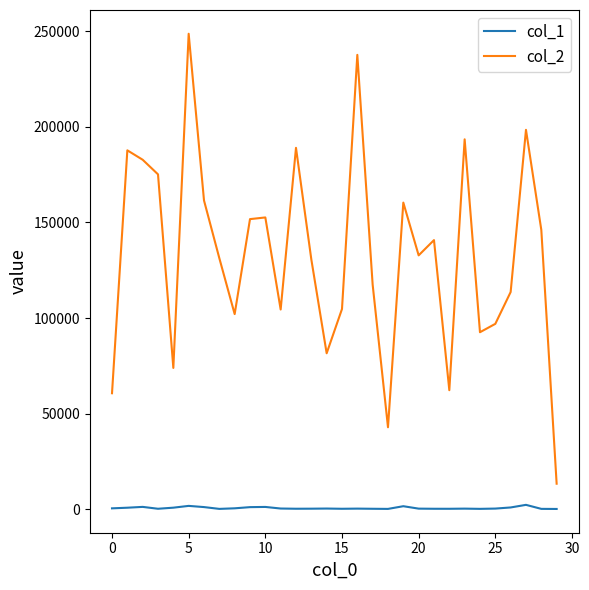

Which series has the largest total across all categories?

col_2